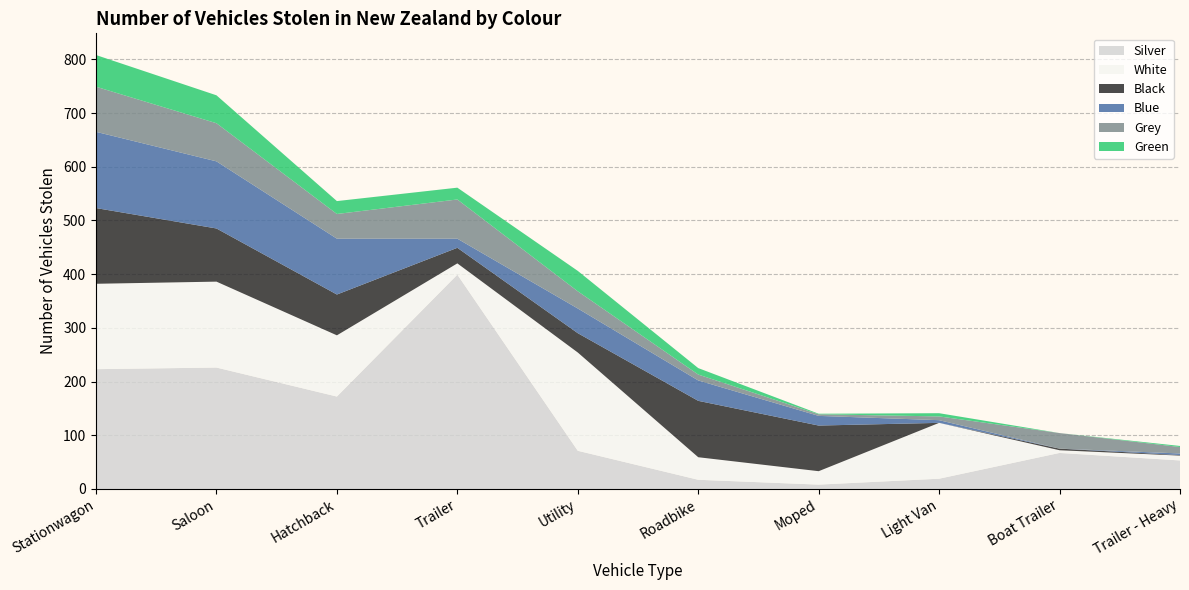

Reading right to left, transcribe all the data shown in this chart.

Silver: Trailer - Heavy=53	Boat Trailer=67	Light Van=19	Moped=8	Roadbike=17	Utility=71	Trailer=399	Hatchback=172	Saloon=226	Stationwagon=223
White: Trailer - Heavy=9	Boat Trailer=5	Light Van=104	Moped=25	Roadbike=42	Utility=183	Trailer=21	Hatchback=114	Saloon=160	Stationwagon=159
Black: Trailer - Heavy=1	Boat Trailer=3	Light Van=0	Moped=85	Roadbike=105	Utility=36	Trailer=29	Hatchback=76	Saloon=99	Stationwagon=141
Blue: Trailer - Heavy=3	Boat Trailer=0	Light Van=5	Moped=18	Roadbike=38	Utility=46	Trailer=17	Hatchback=104	Saloon=125	Stationwagon=142
Grey: Trailer - Heavy=12	Boat Trailer=29	Light Van=7	Moped=3	Roadbike=11	Utility=32	Trailer=73	Hatchback=46	Saloon=71	Stationwagon=84
Green: Trailer - Heavy=2	Boat Trailer=0	Light Van=6	Moped=1	Roadbike=12	Utility=38	Trailer=22	Hatchback=24	Saloon=52	Stationwagon=59